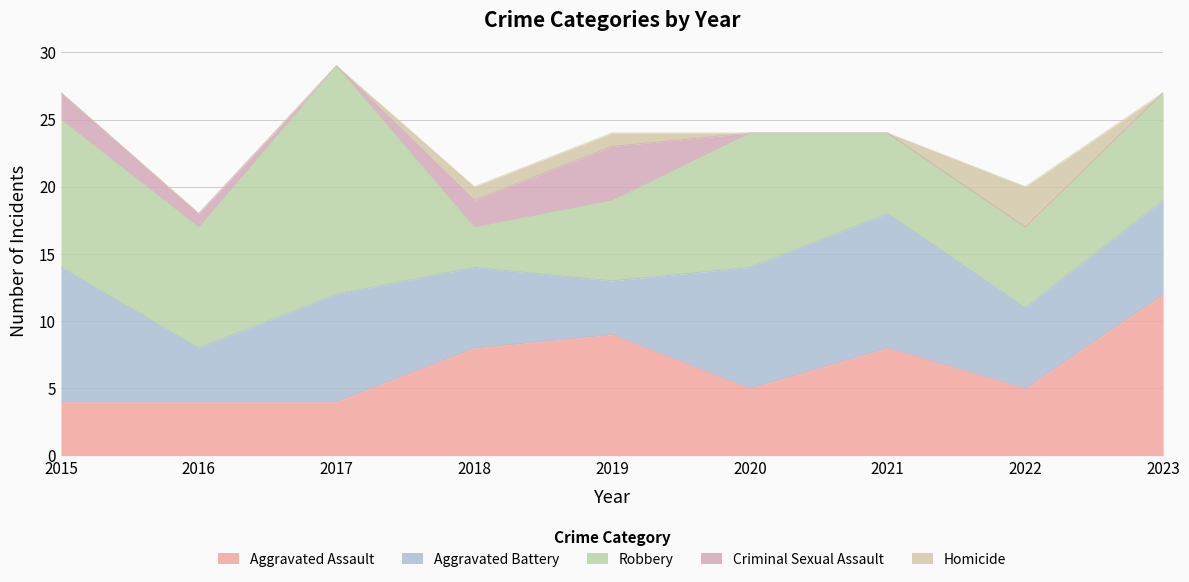

Reading left to right, extract all data points from this chart.

Aggravated Assault: 4	4	4	8	9	5	8	5	12
Aggravated Battery: 10	4	8	6	4	9	10	6	7
Robbery: 11	9	17	3	6	10	6	6	8
Criminal Sexual Assault: 2	1	0	2	4	0	0	0	0
Homicide: 0	0	0	1	1	0	0	3	0